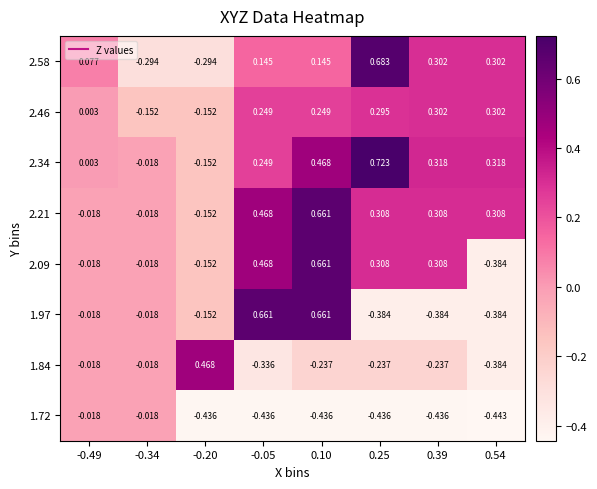

How many distinct data groups are displayed?

8